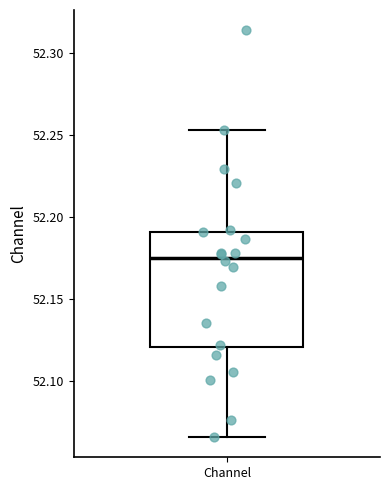

Where is the lower edge of the box for Channel on the y-axis? The values are not printed on the chart, so give them approximately, as read against the axis.

52.120